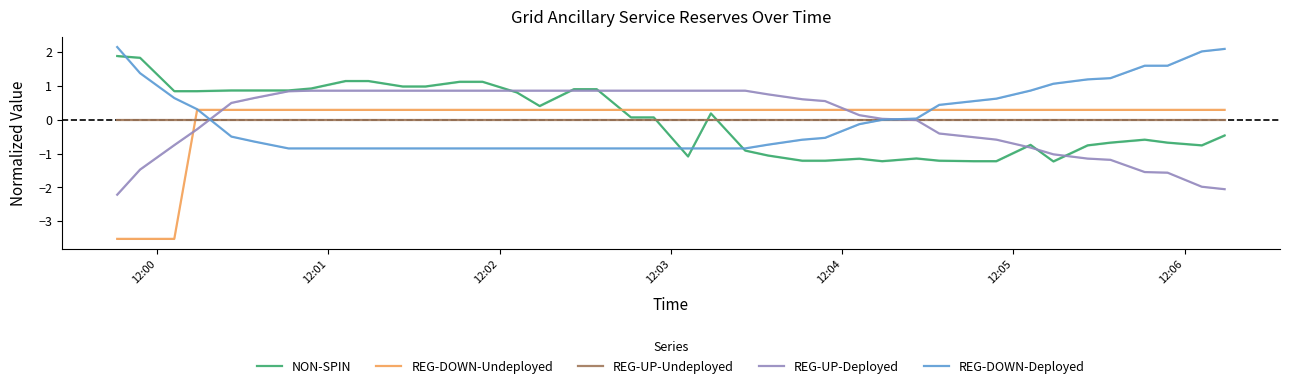

What is the minimum value for REG-DOWN-Undeployed?

-3.5